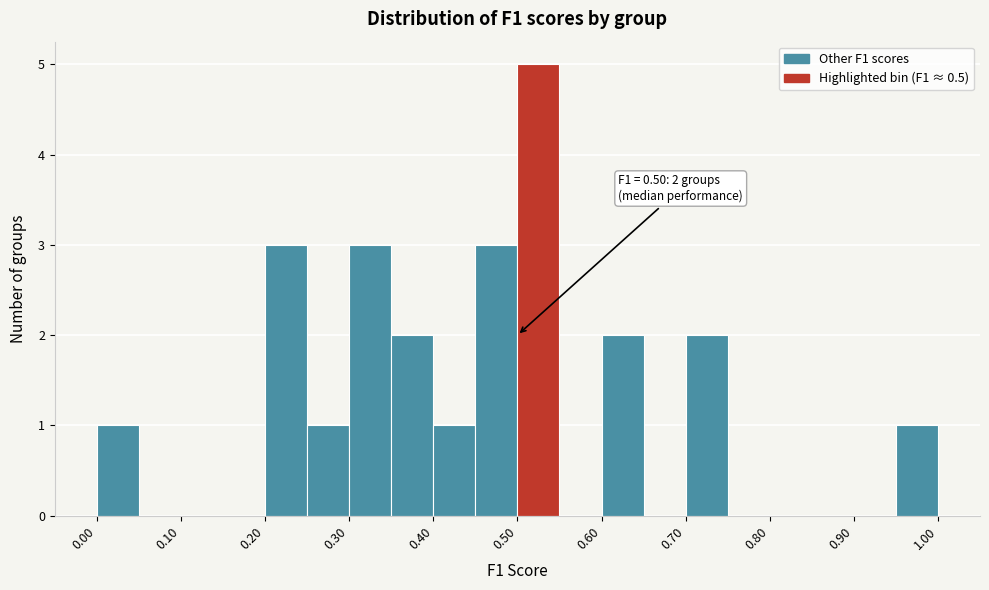

Which range on the x-axis has the tallest bar?

0.50 to 0.55